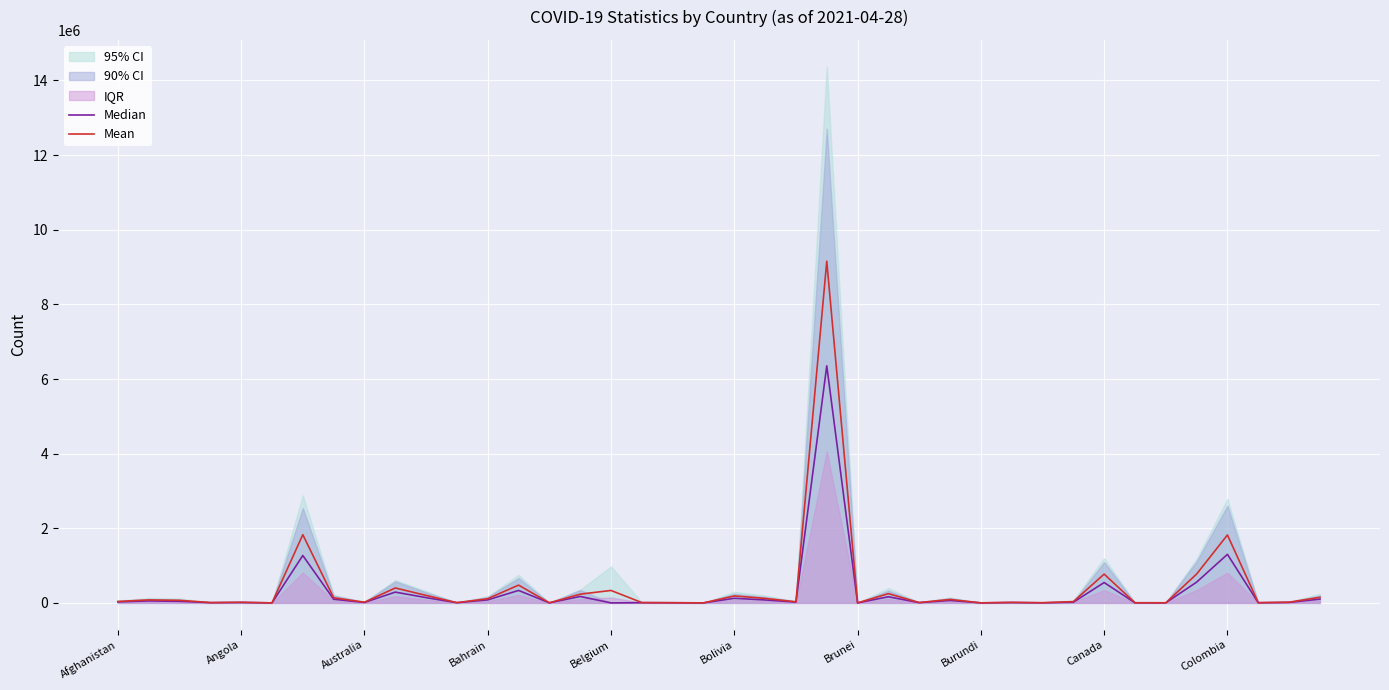

True or false: Mean and Median intersect in this chart.

False